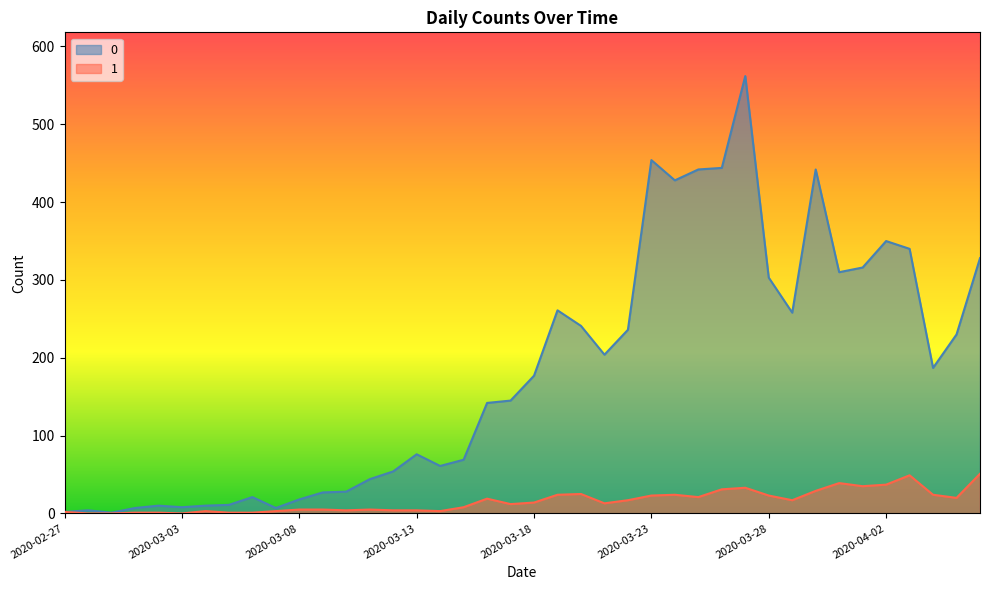

Reading left to right, list all the values displayed in this chart.

0: 2	4	1	7	10	8	10	11	21	7	18	27	28	44	54	76	61	69	142	145	177	261	241	204	236	454	428	442	444	562	303	258	442	310	316	350	340	187	230	328
1: 2	0	0	1	1	0	3	1	1	3	5	5	4	5	4	4	3	8	19	12	14	24	25	13	17	23	24	21	31	33	23	17	29	39	35	37	49	24	20	51